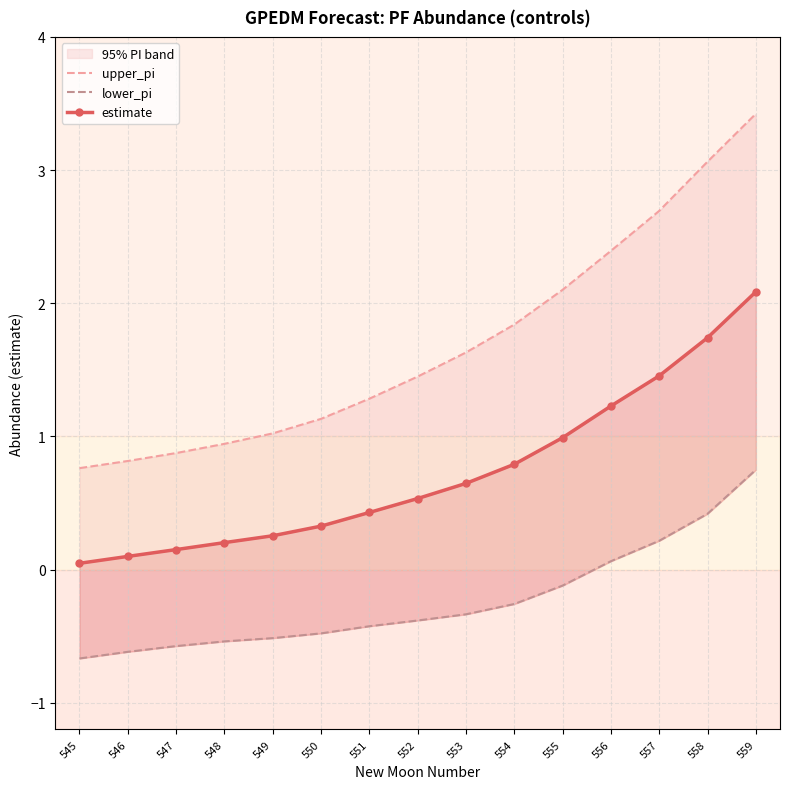

Reading right to left, transcribe all the data shown in this chart.

upper_pi: 3.4	3.1	2.7	2.4	2.1	1.8	1.6	1.4	1.3	1.1	1.0	0.9	0.9	0.8	0.8
lower_pi: 0.7	0.4	0.2	0.1	-0.1	-0.3	-0.3	-0.4	-0.4	-0.5	-0.5	-0.5	-0.6	-0.6	-0.7
estimate: 2.1	1.7	1.5	1.2	1.0	0.8	0.6	0.5	0.4	0.3	0.3	0.2	0.2	0.1	0.0